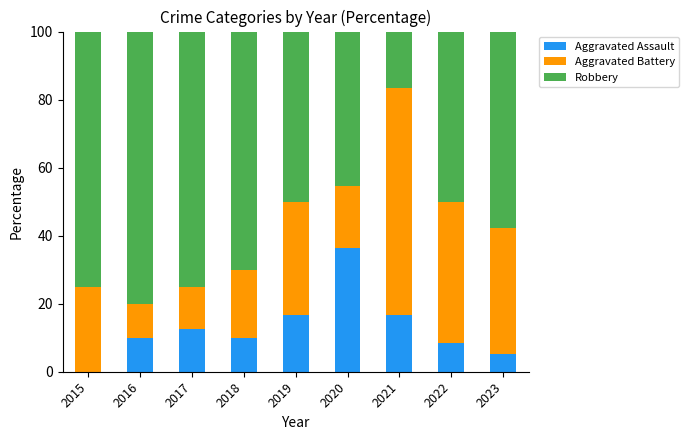

Reading right to left, what are the values for Aggravated Assault?

2023=5.3	2022=8.3	2021=16.7	2020=36.4	2019=16.7	2018=10.0	2017=12.5	2016=10.0	2015=0.0